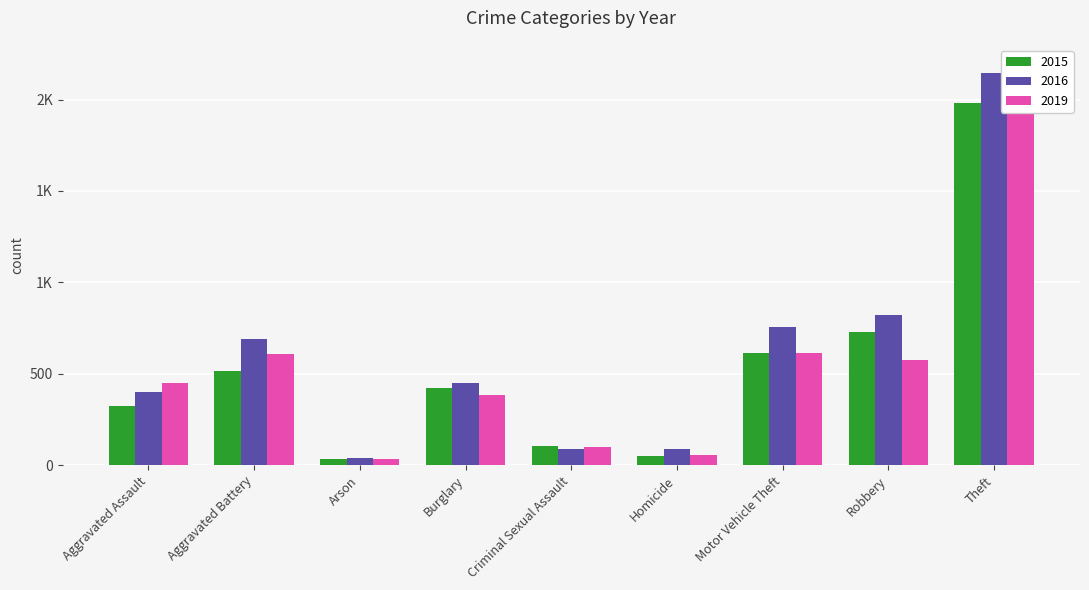

What is the sum of all 2015 values?

4770